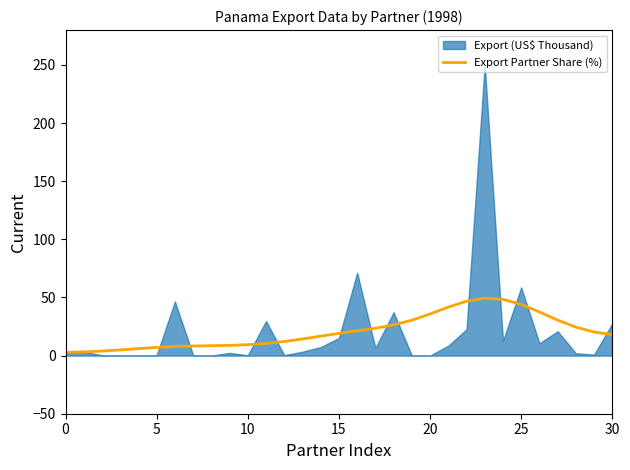

What is the average value?

20.7